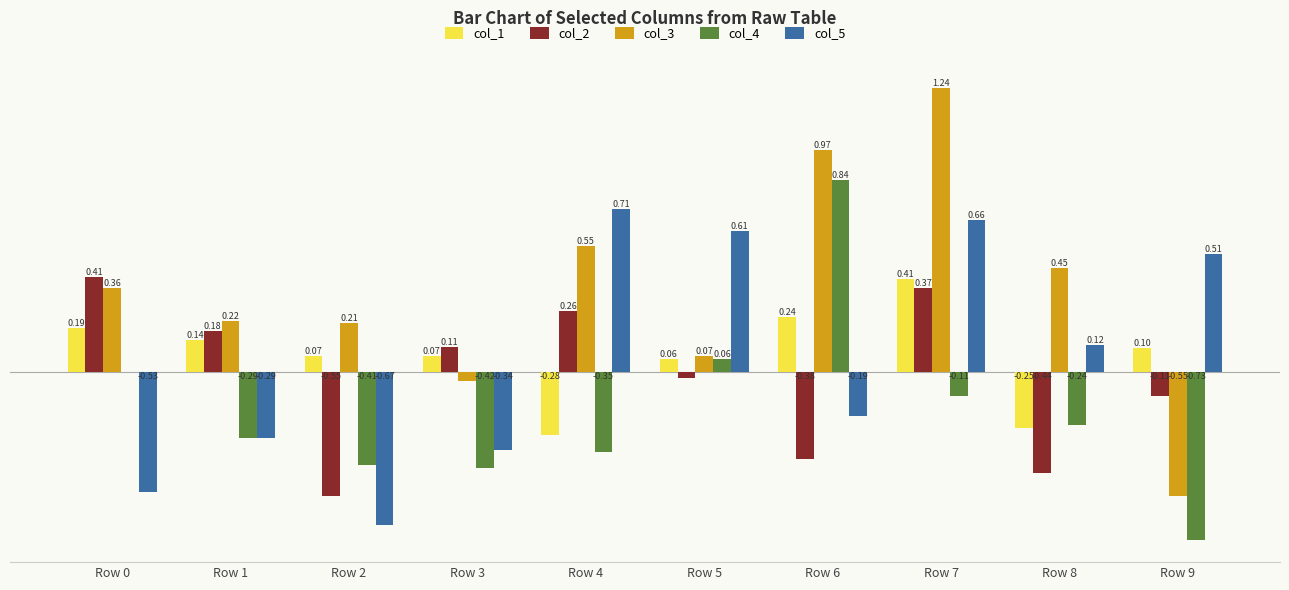

Between Row 3 and Row 9, which series saw the biggest shift?

col_5